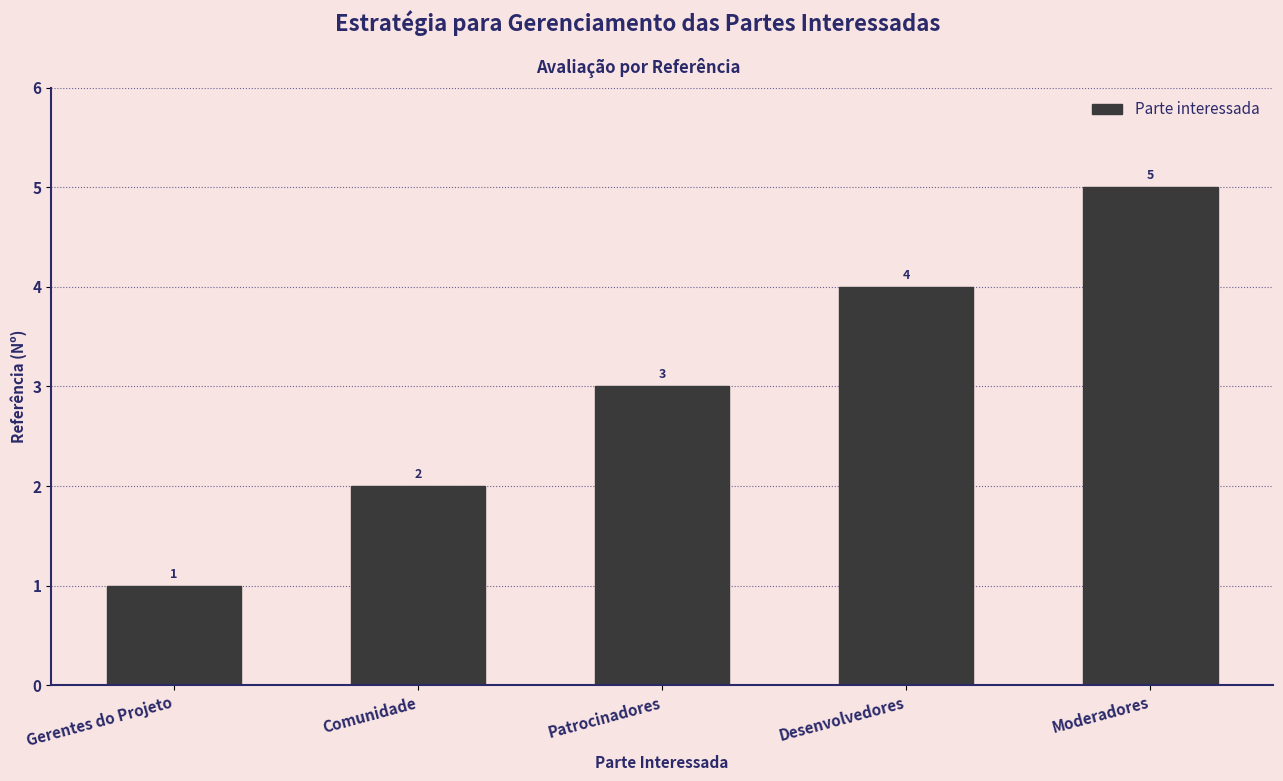

At which label is the value closest to 3?

Patrocinadores